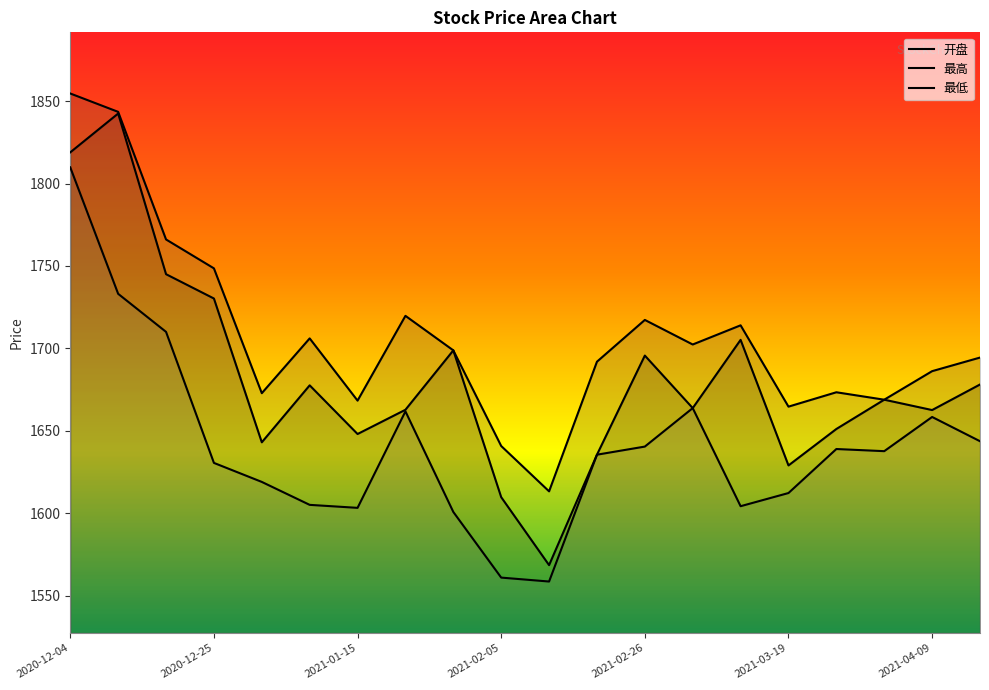

What is the label of the 11th point from the right?

2021-02-05